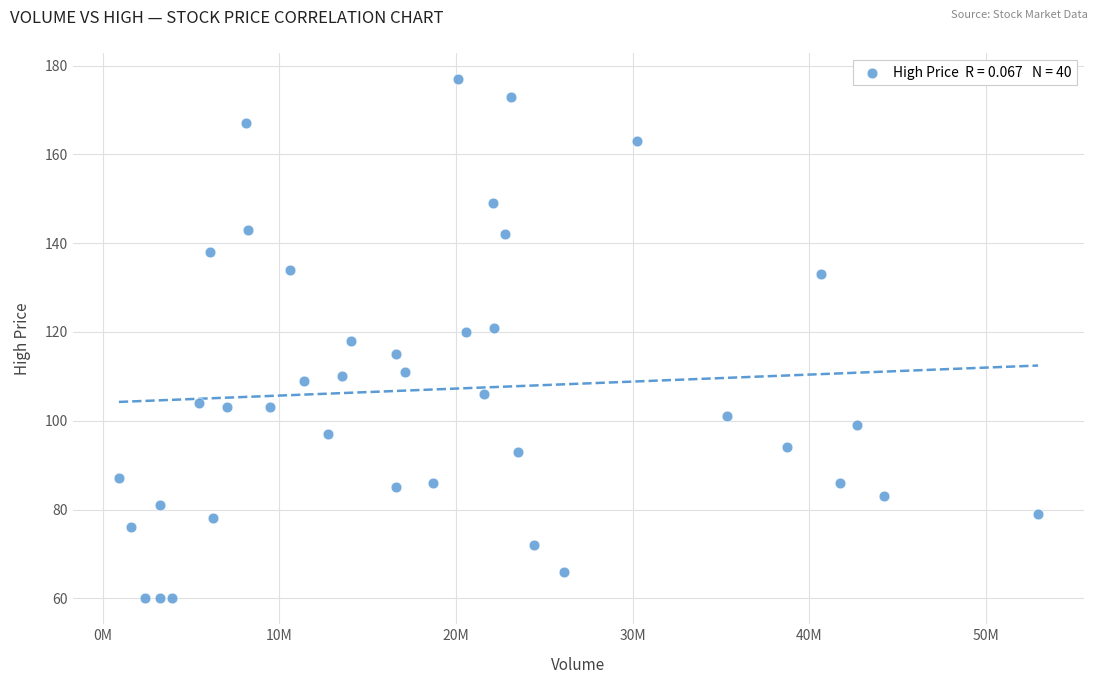

What is the range of X values (max minus min)?

52035500